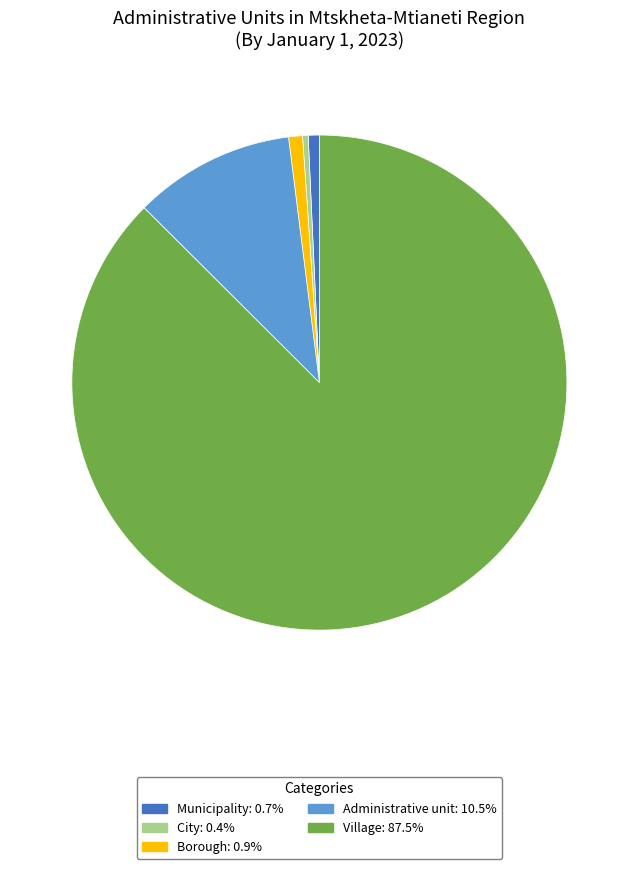

Combined, do Administrative unit: 10.5% and Village: 87.5% account for over 50%?

Yes